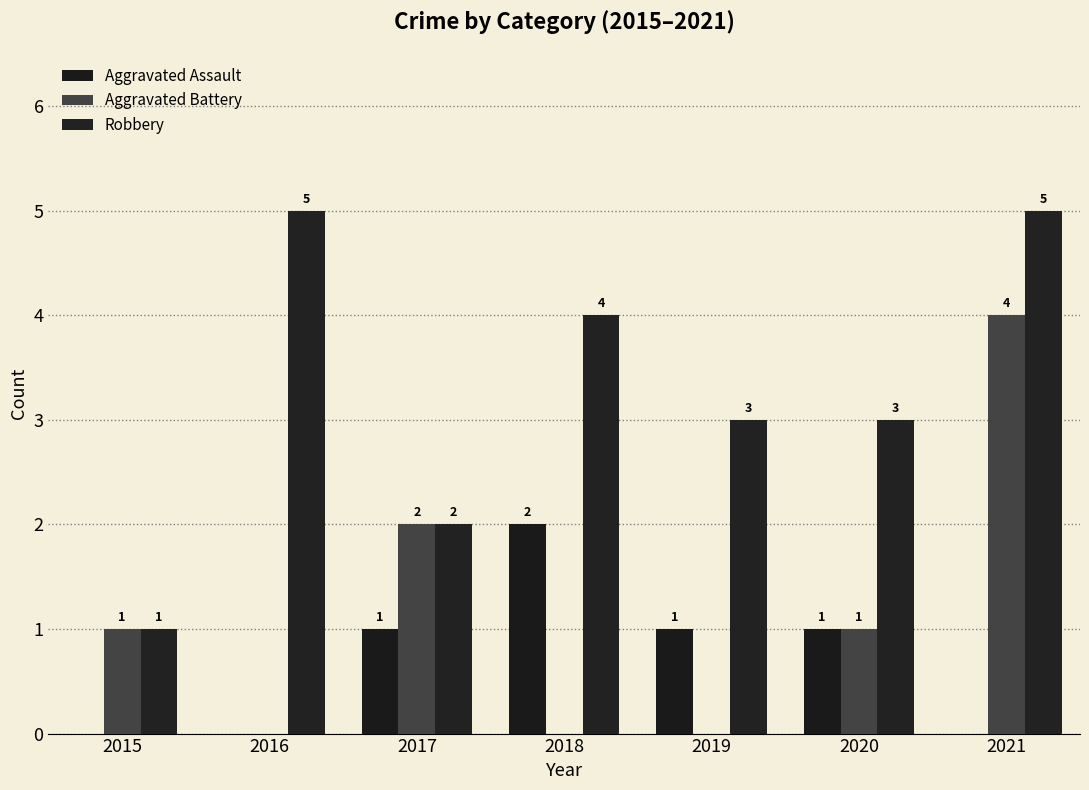

At which label does Aggravated Assault reach its peak?

2018